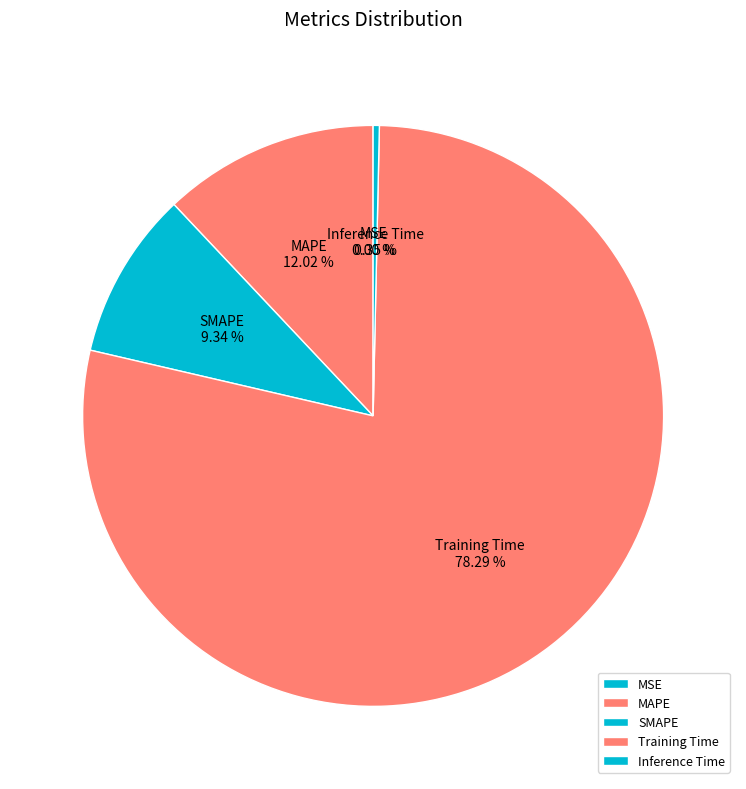

Between Inference Time and SMAPE, which is larger?

SMAPE